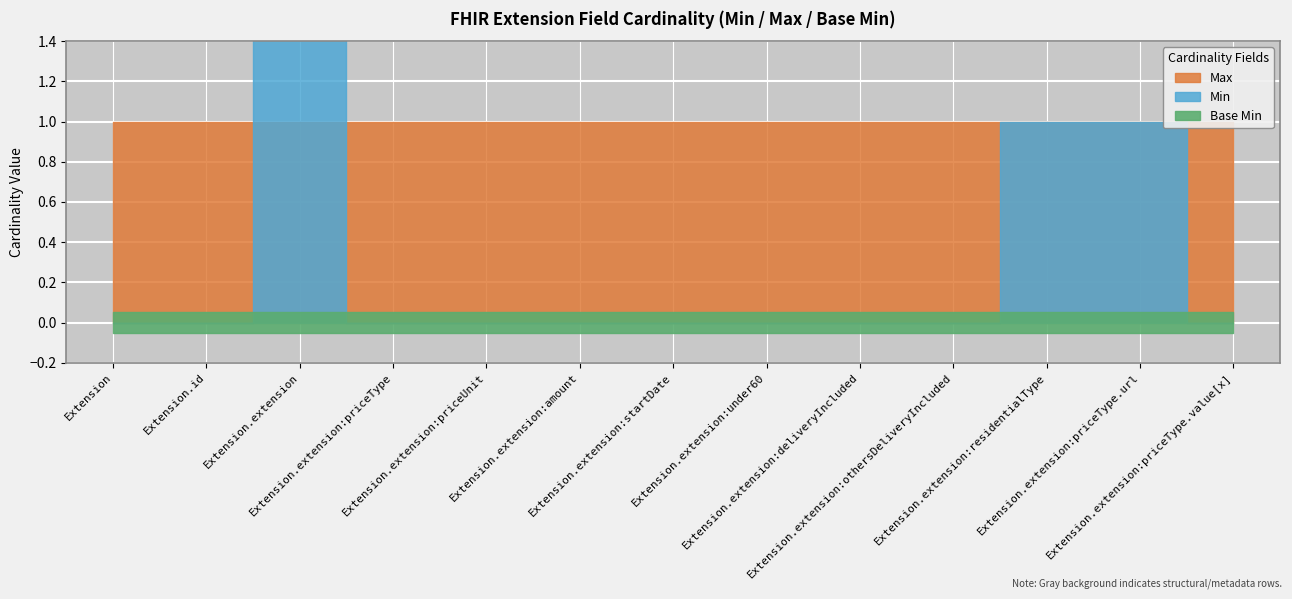

At which label is Max closest to 1?

Extension